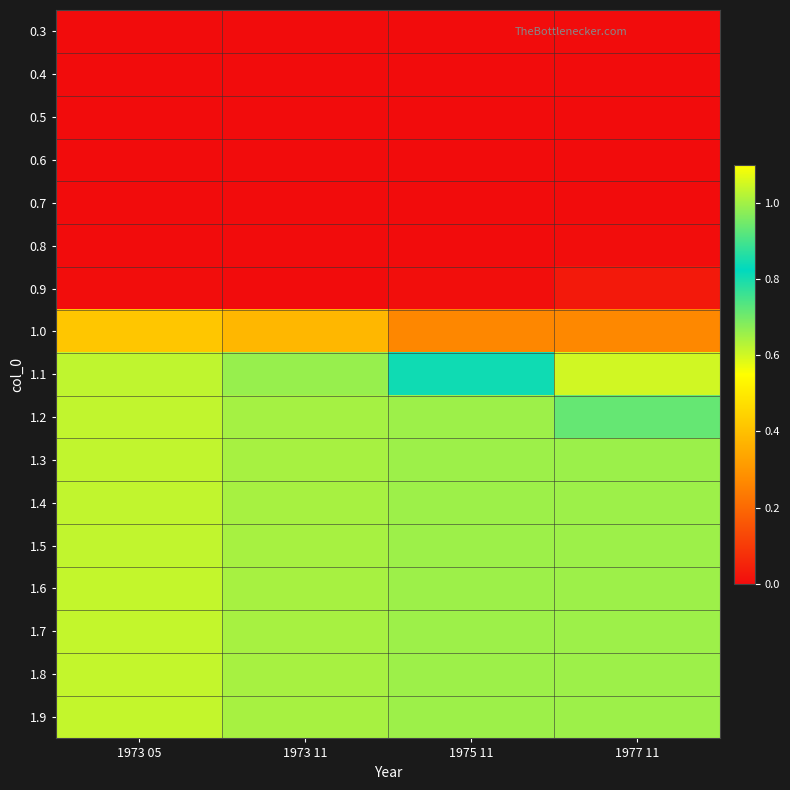

Between 1973 11 and 1973 05, which is larger?

1973 11